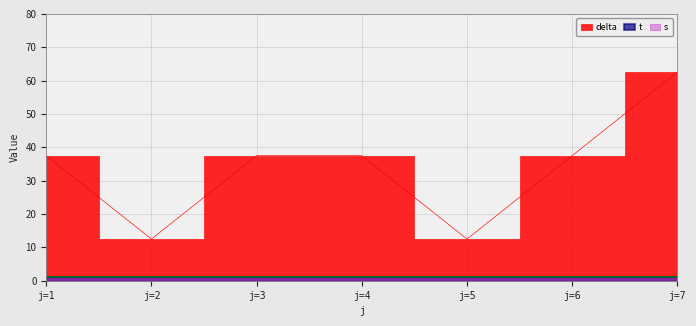

At which label does delta first exceed 37?

1